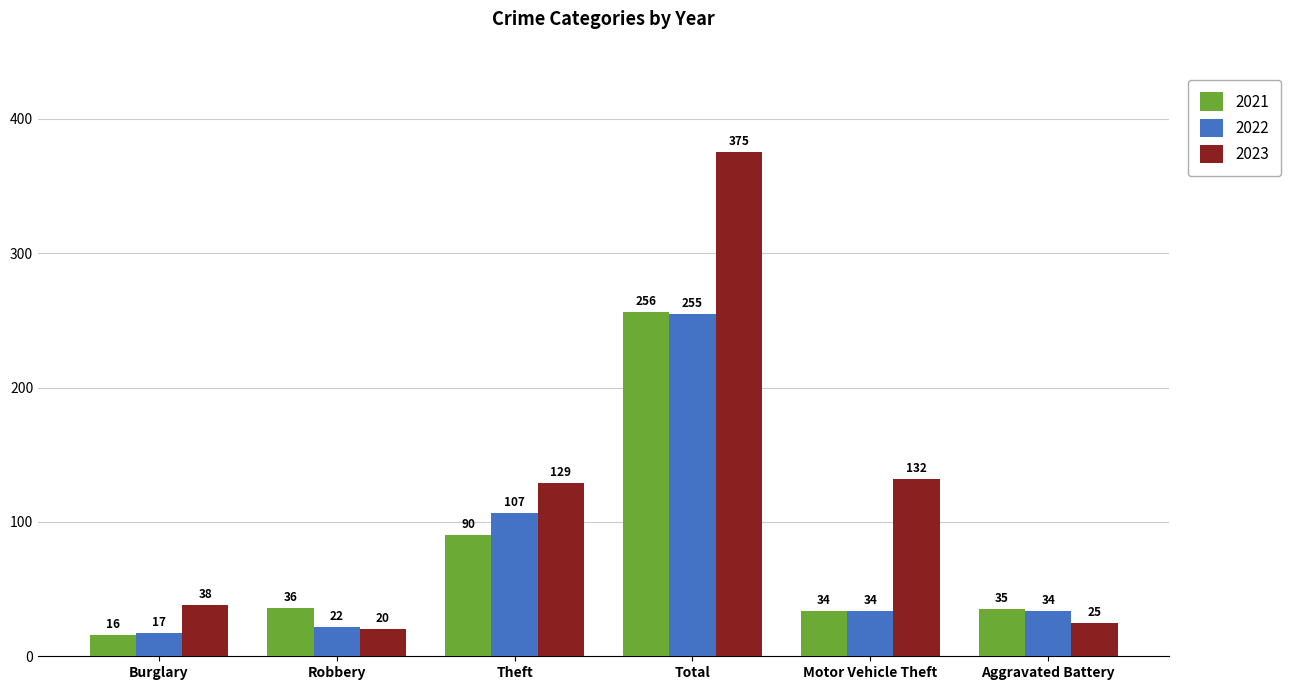

Rank the series at Total from lowest to highest value.

2022, 2021, 2023